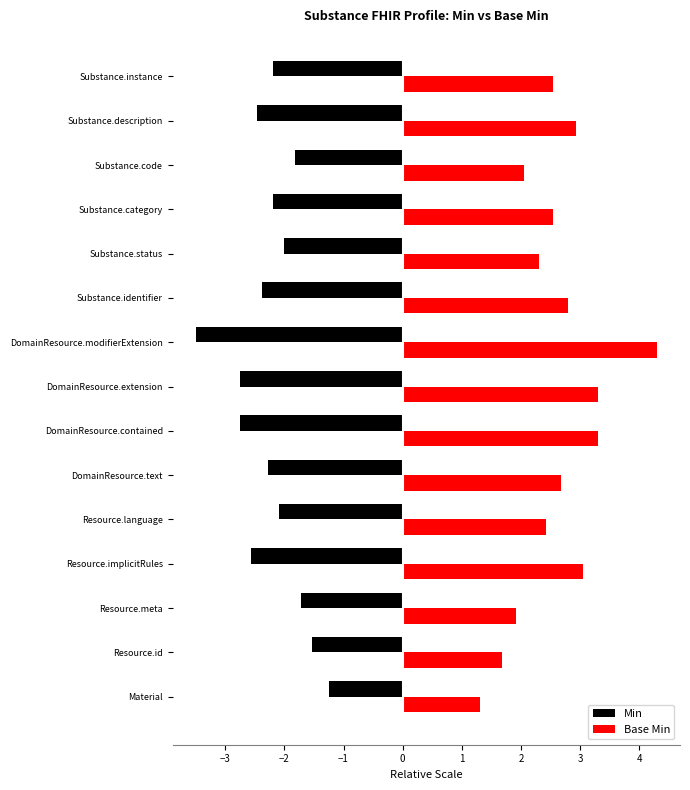

What is the maximum value shown in the chart?

4.3